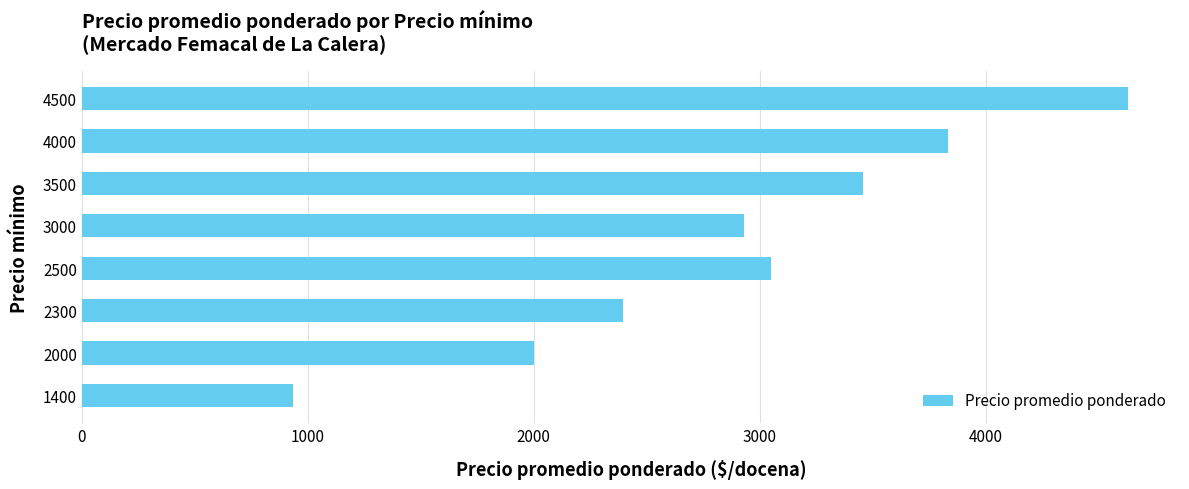

How many series are shown in this chart?

1